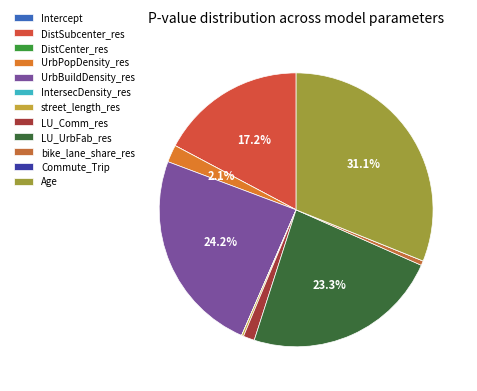

What percentage do UrbPopDensity_res and DistSubcenter_res together represent?

19.3%